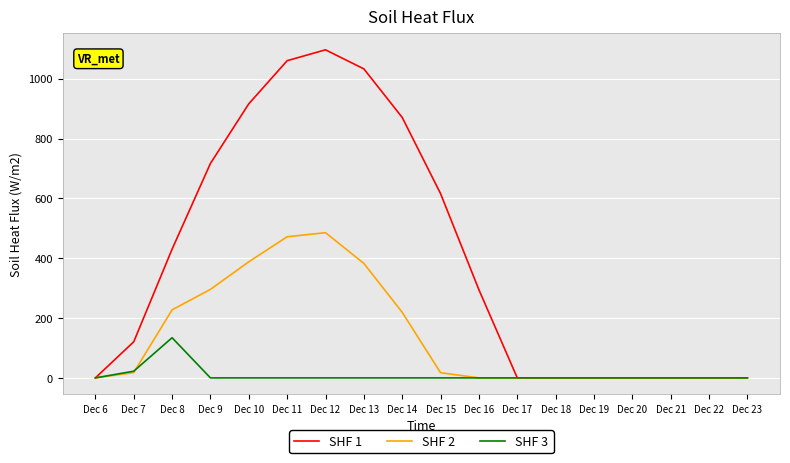

Rank the series by their maximum value, from lowest to highest.

SHF 3, SHF 2, SHF 1